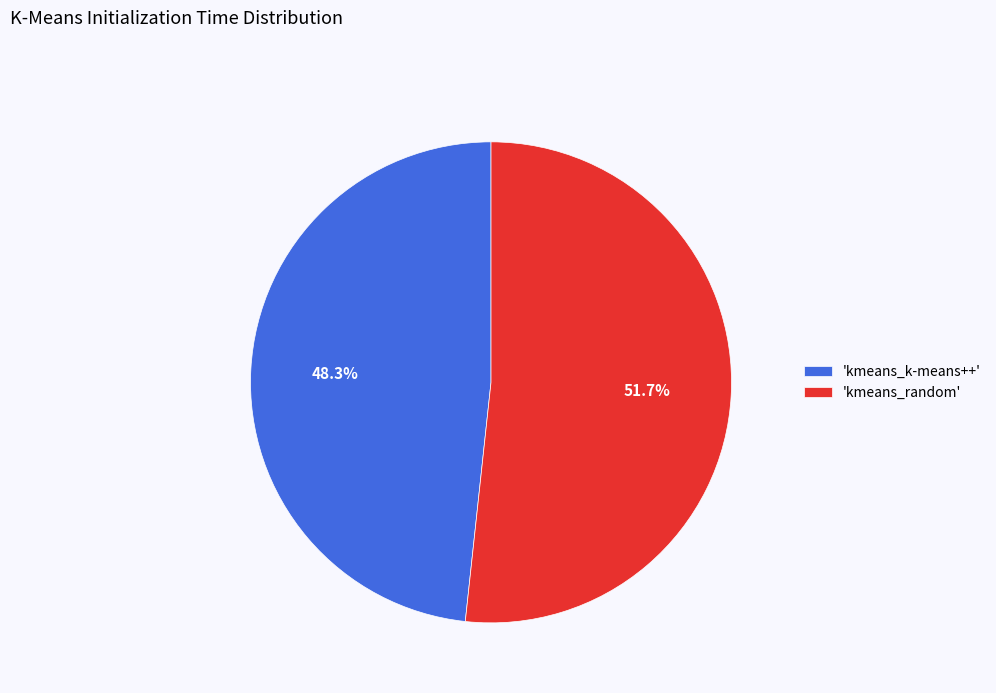

Which has a higher value, 'kmeans_random' or 'kmeans_k-means++'?

'kmeans_random'